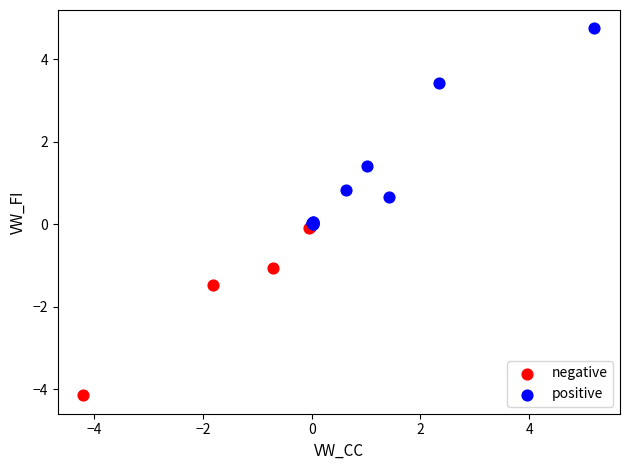

Which series has the widest spread of Y values?

positive